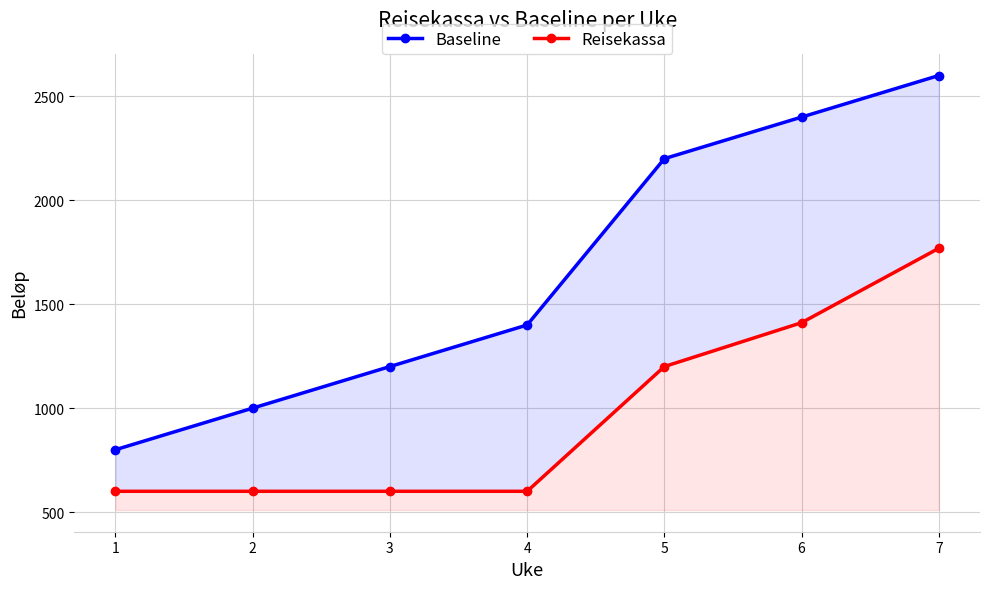

True or false: Reisekassa and Baseline intersect in this chart.

False